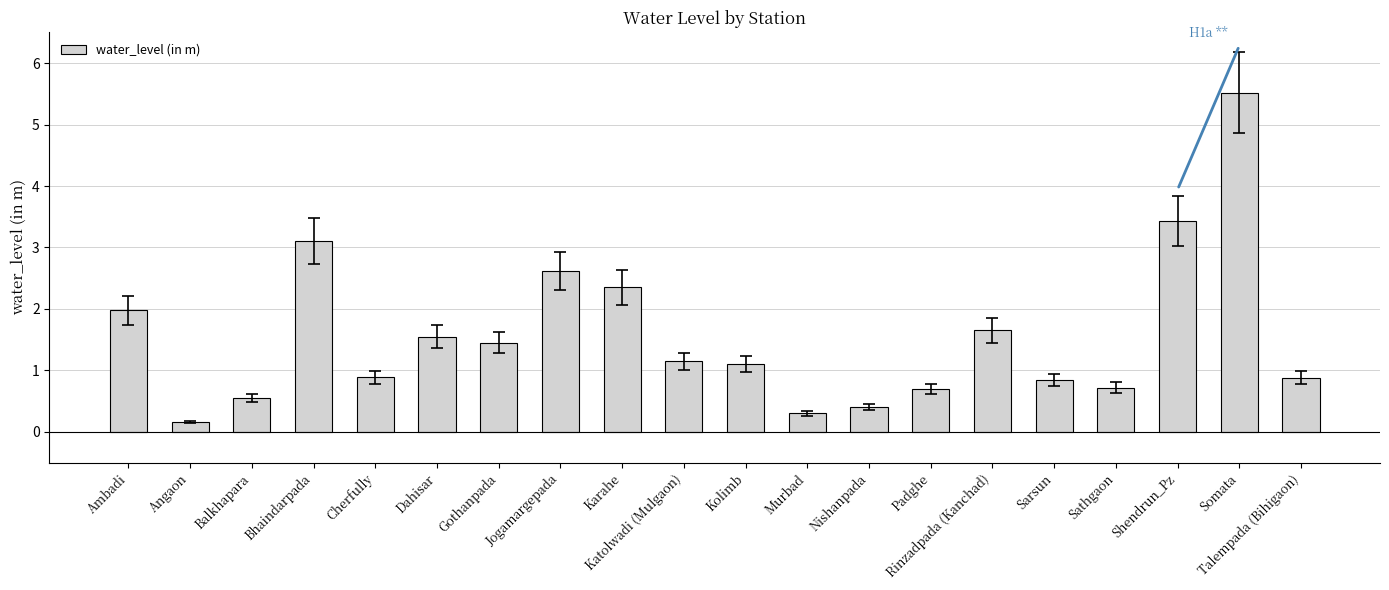

What is the value of the 6th bar from the left?

1.6